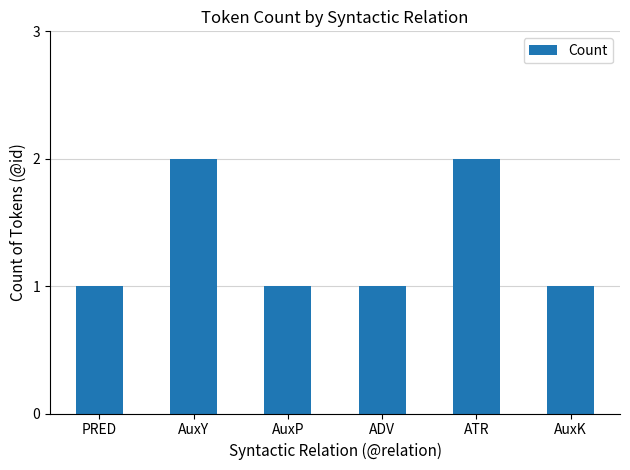

How many data points does each series have?

6